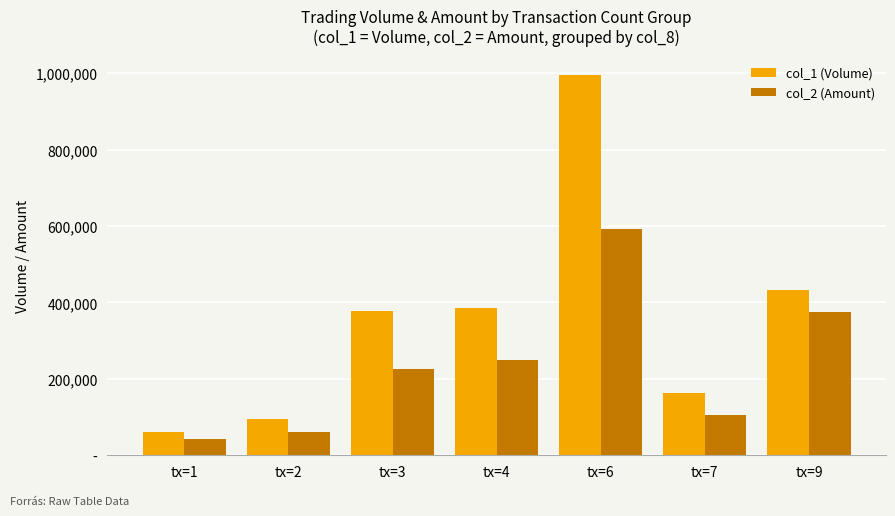

What are all the series names shown in the legend?

col_1 (Volume), col_2 (Amount)